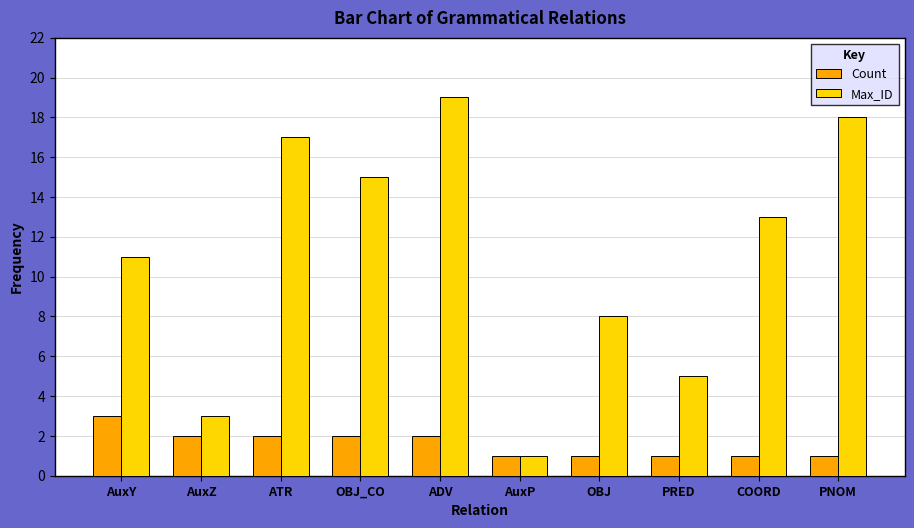

The Max_ID series shows 8 at OBJ_CO. True or false?

False